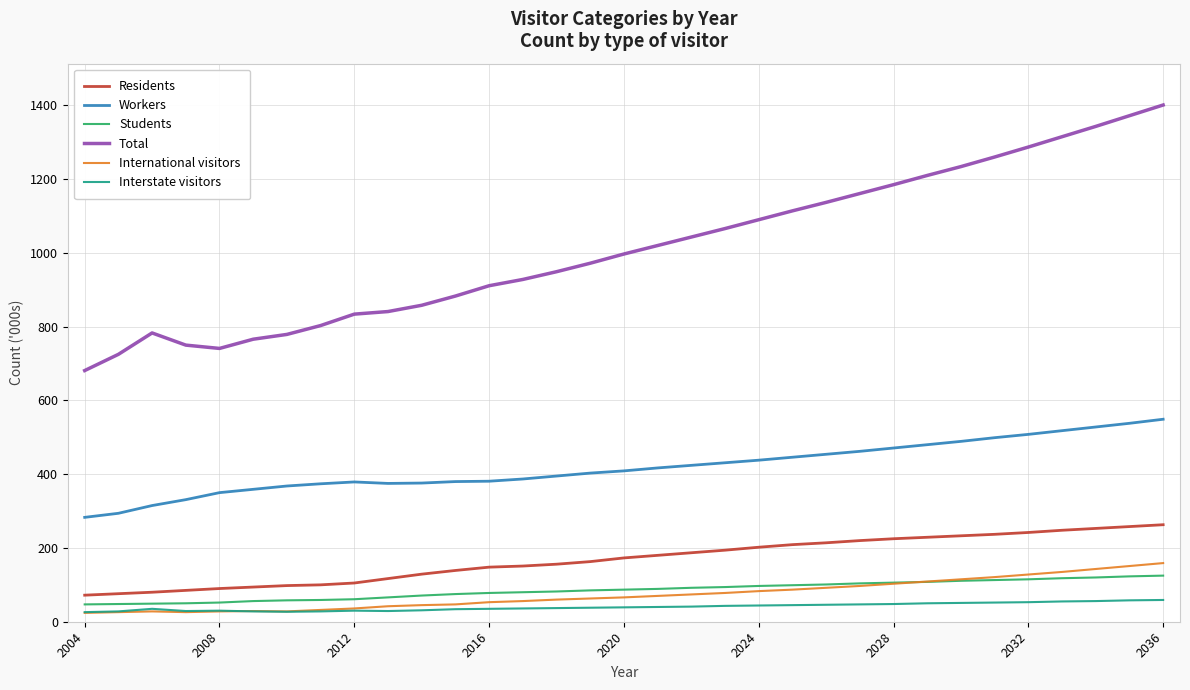

What is the maximum value for International visitors?

159